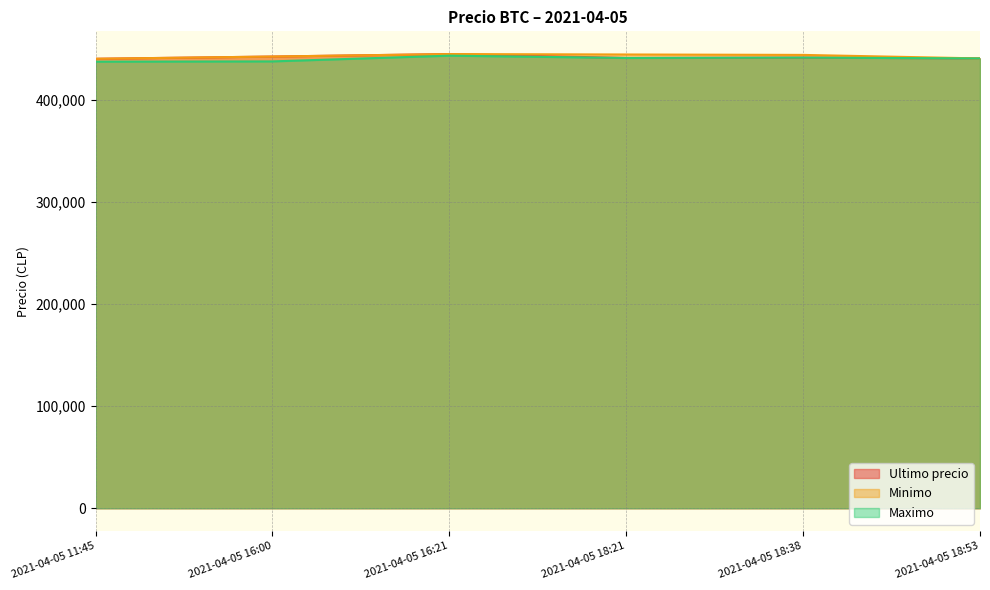

What are all the series names shown in the legend?

Ultimo precio, Minimo, Maximo